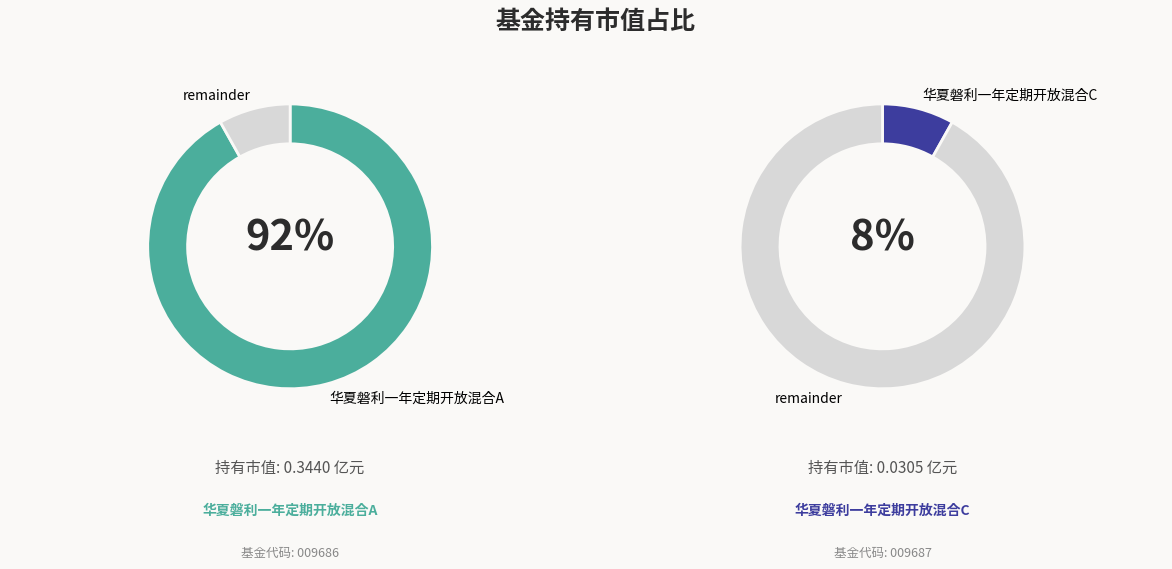

How much of the chart is everything except 华夏磐利一年定期开放混合C?

91.9%